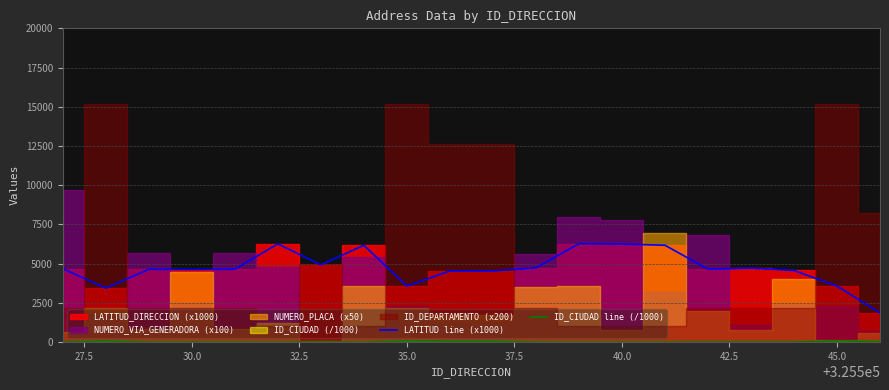

Is it true that ID_CIUDAD line (/1000) equals 76.9 at 45.0?

True